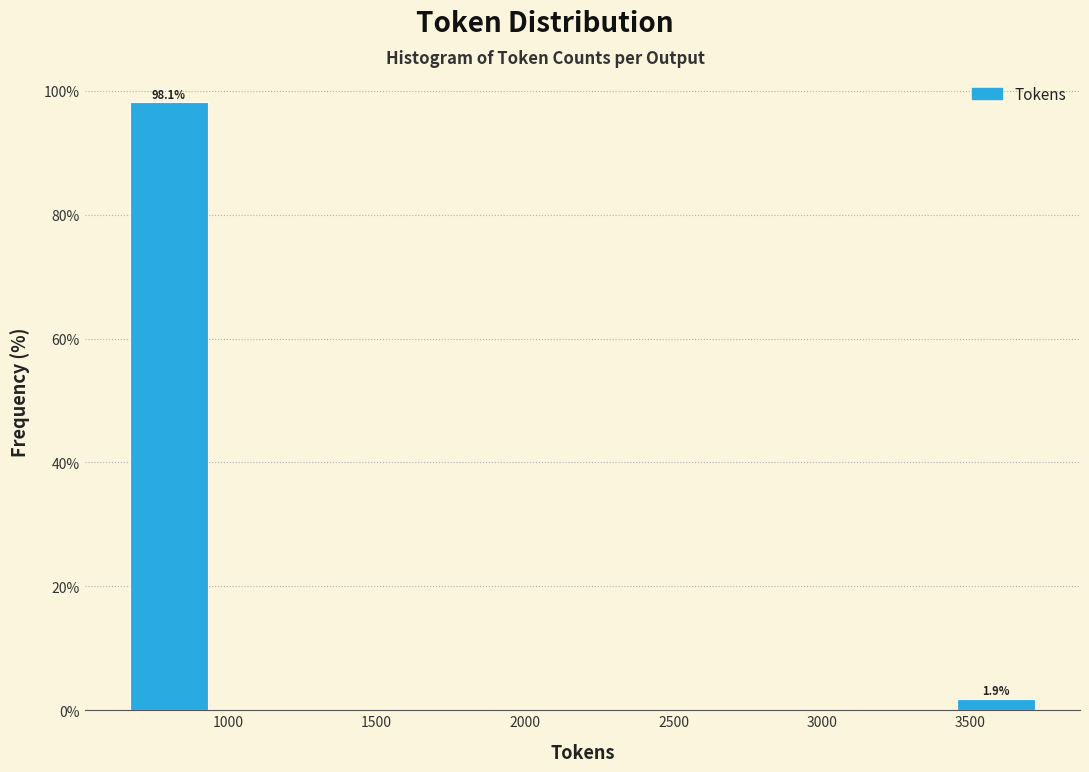

Which range on the x-axis has the tallest bar?

650 to 950